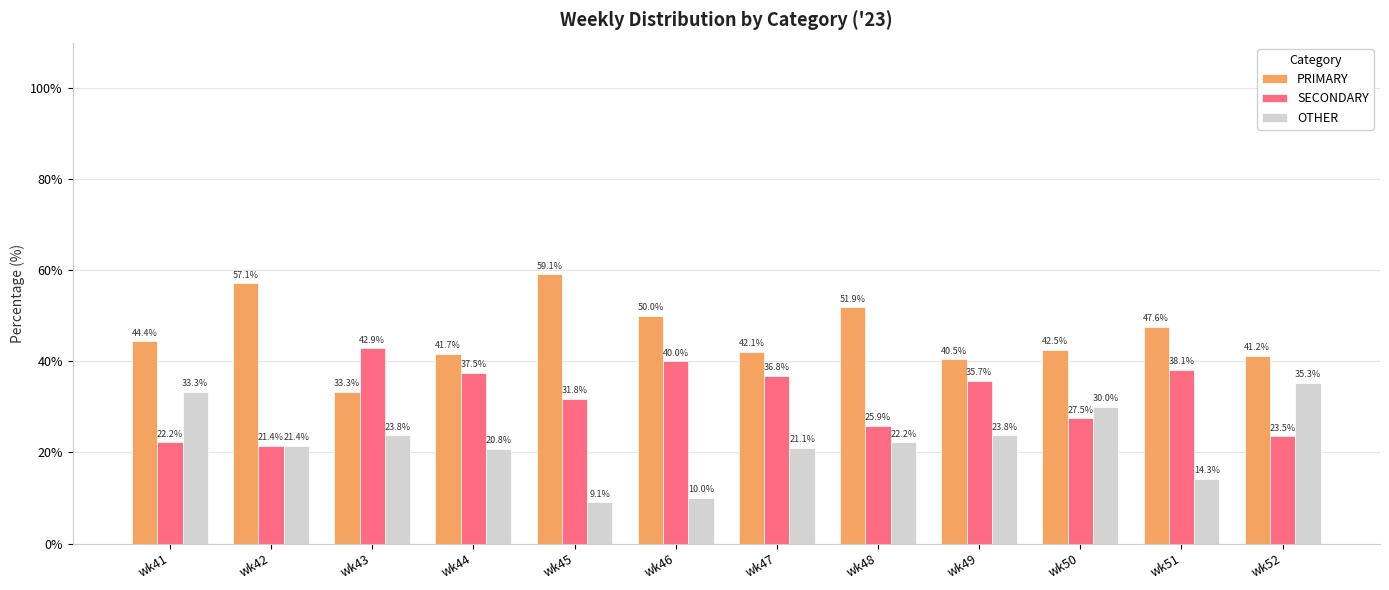

Is the value of SECONDARY at wk42 greater than the value of OTHER at wk51?

Yes